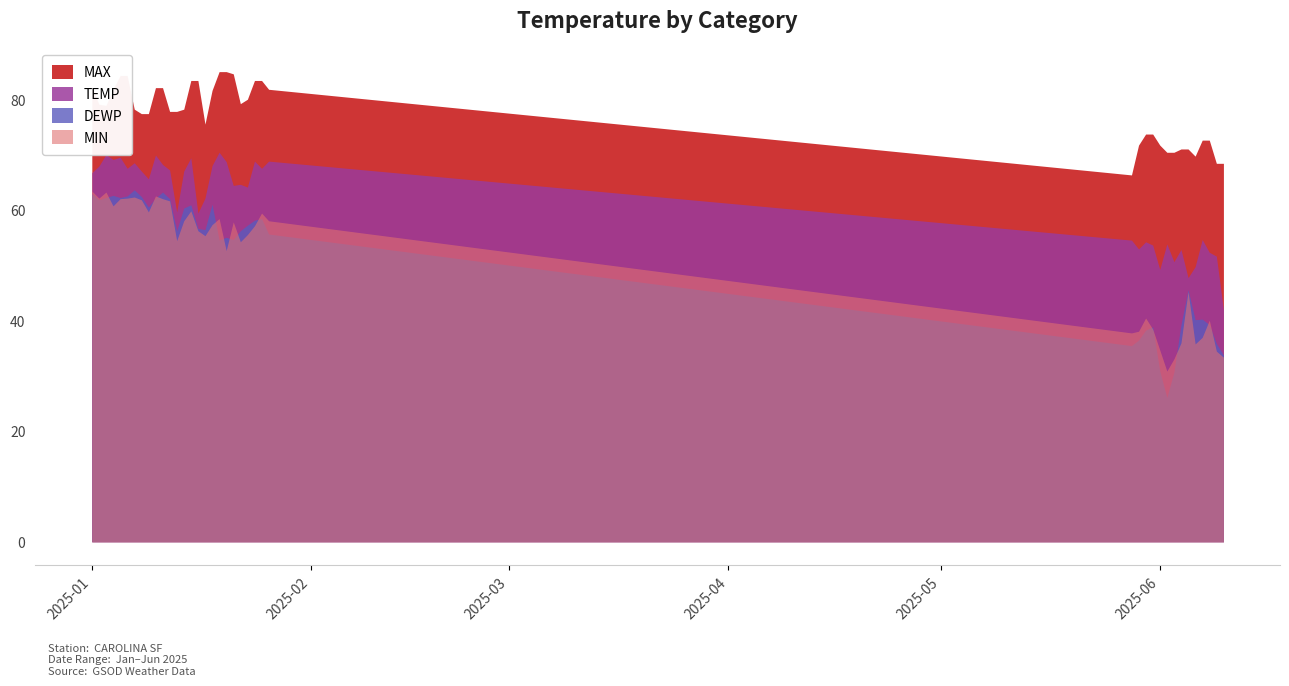

Which series ends up on top after the final intersection of DEWP and MIN?

DEWP